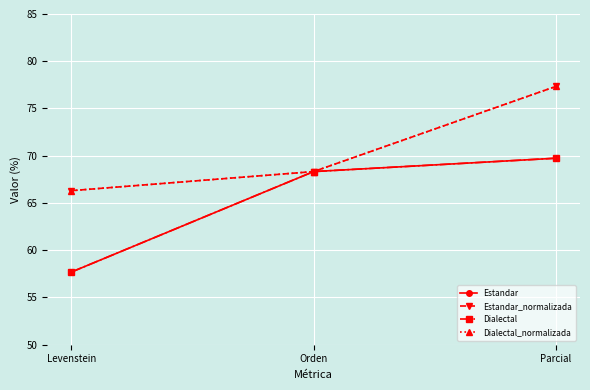

Is this an area chart (filled region under the line)?

No